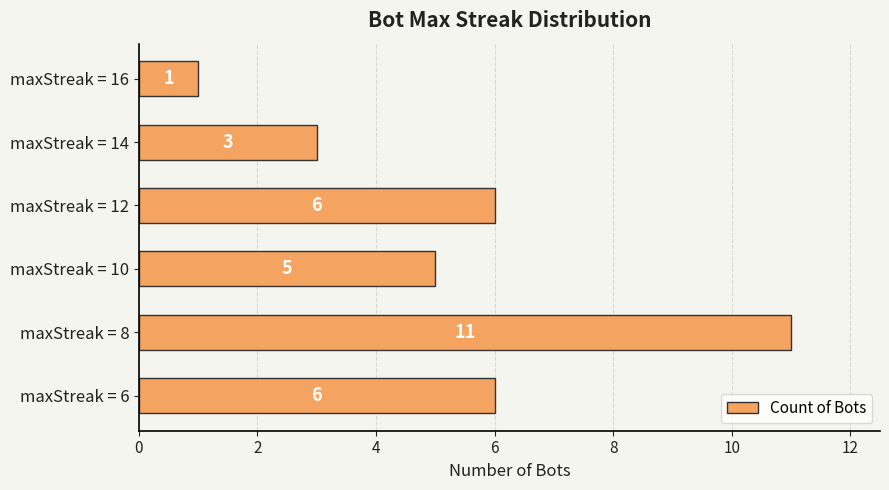

What is the difference between the second highest and minimum values?

5